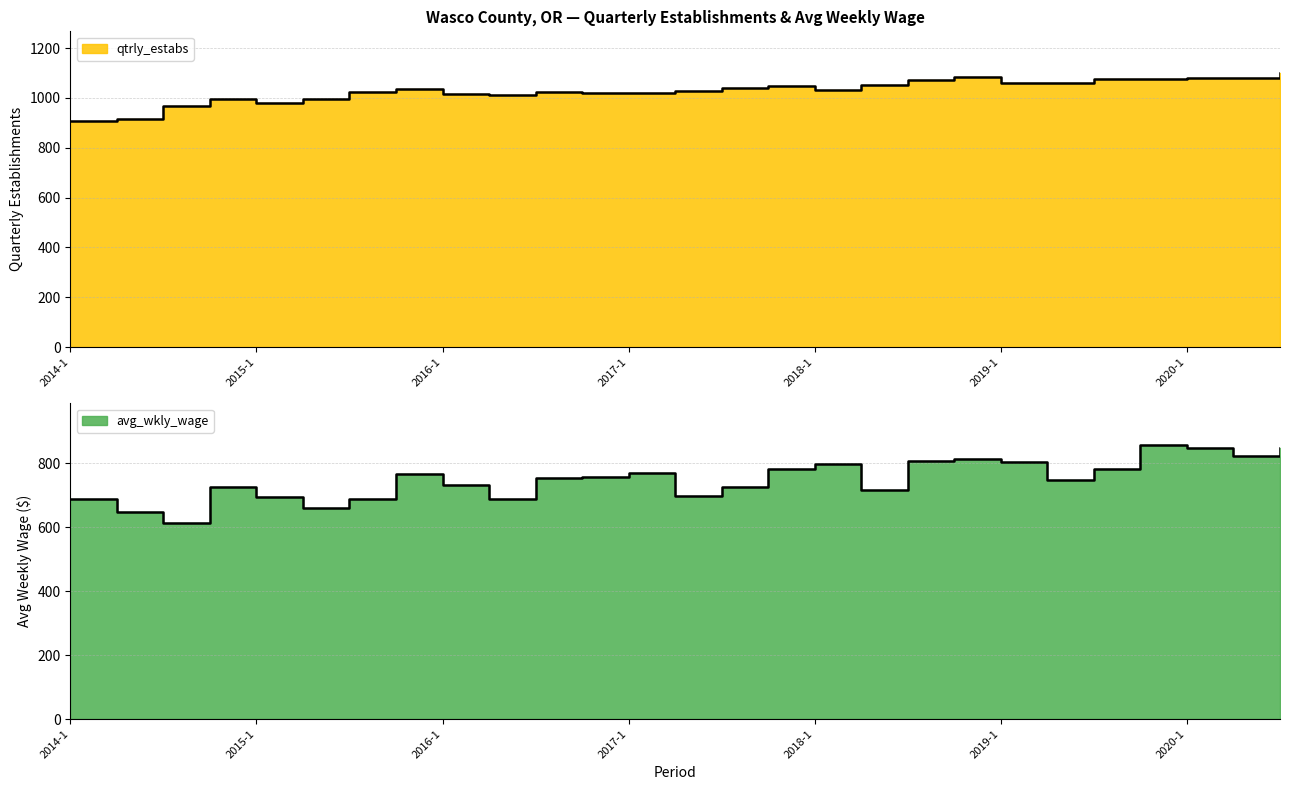

Between 2019-1 and 2020-3, which series saw the biggest shift?

avg_wkly_wage